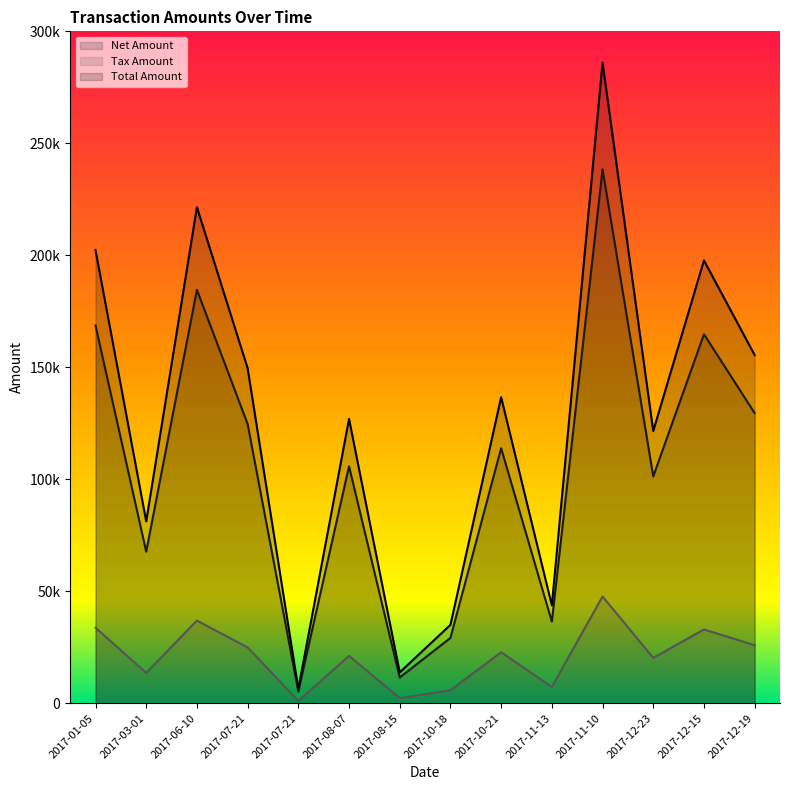

Which label corresponds to the largest value in the chart?

2017-11-10